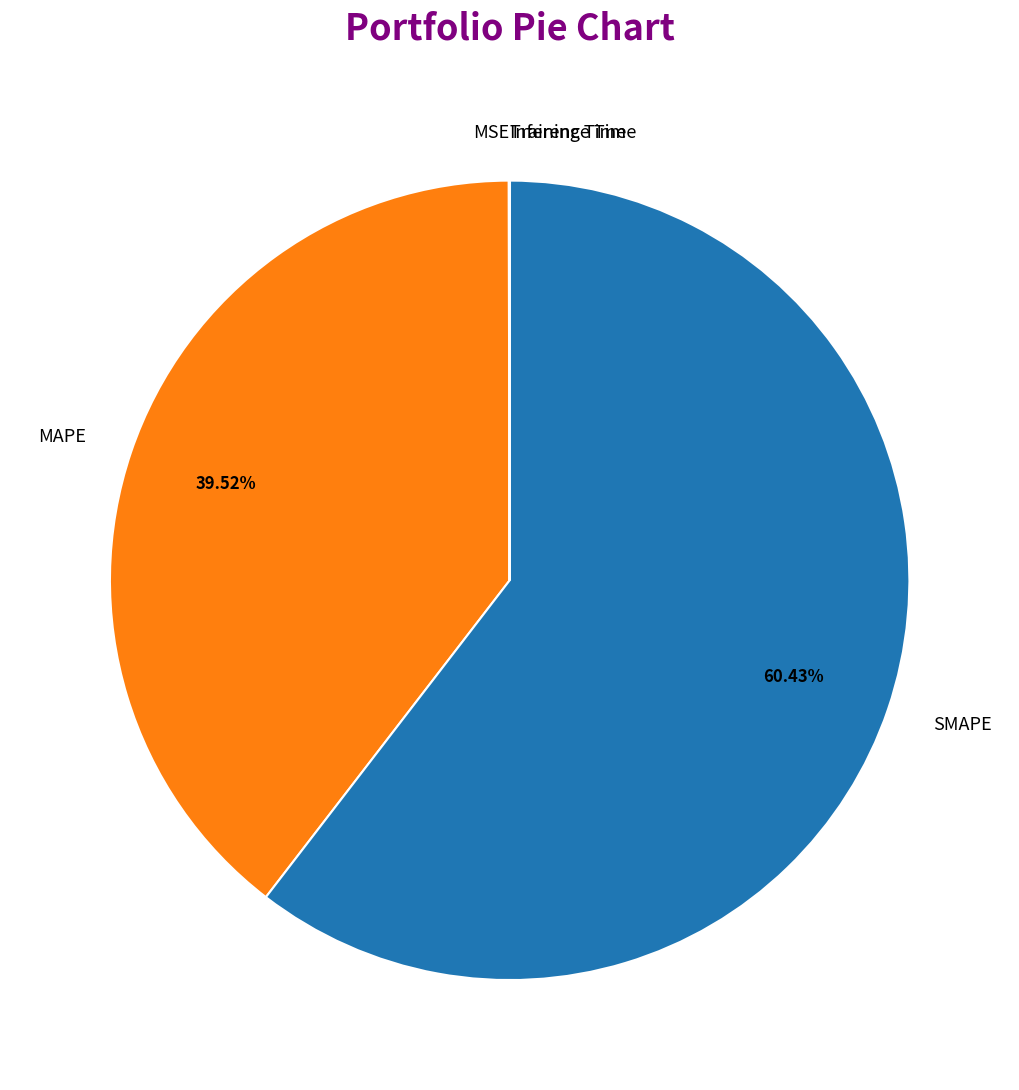

Is it true that MAPE is 40% of the pie?

True